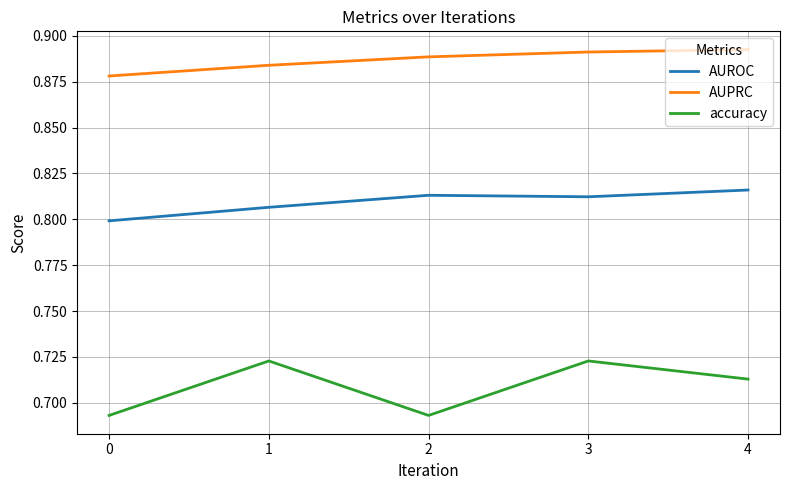

True or false: AUPRC and AUROC intersect in this chart.

False